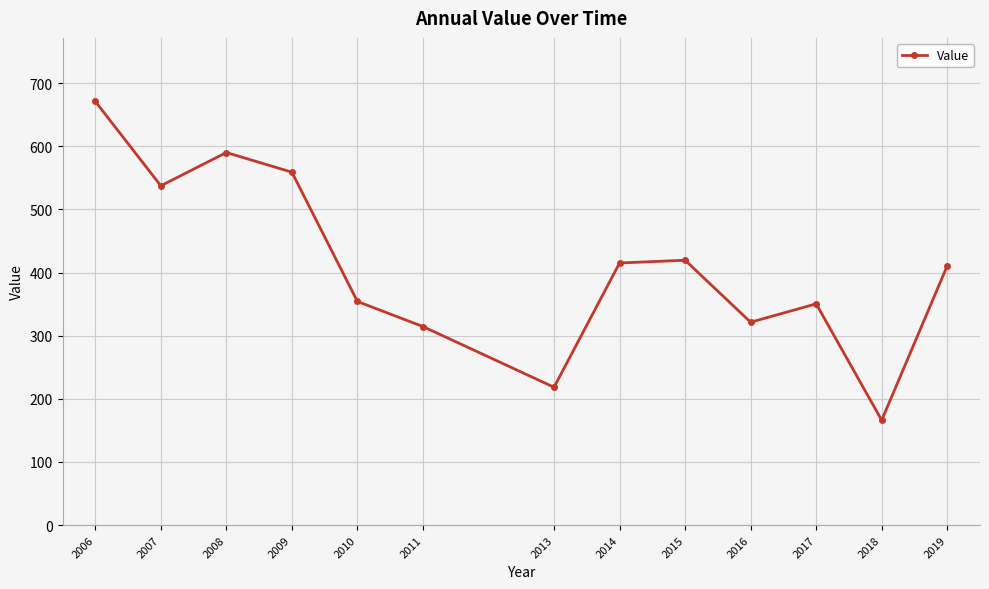

At which category does the chart reach its minimum across all series?

2018